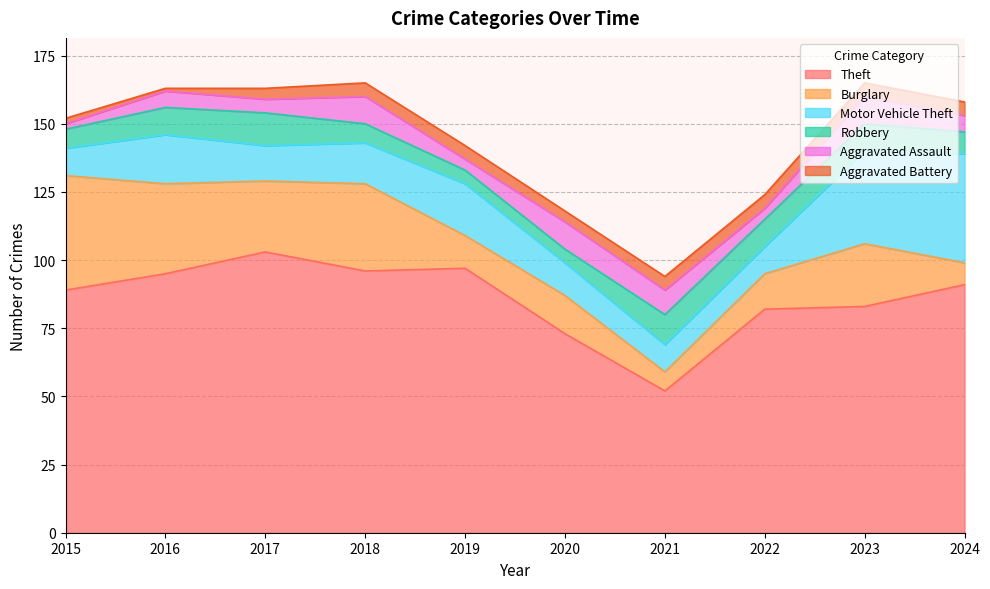

Reading left to right, list all the values displayed in this chart.

Theft: 89	95	103	96	97	73	52	82	83	91
Burglary: 42	33	26	32	12	14	7	13	23	8
Motor Vehicle Theft: 10	18	13	15	19	12	10	10	34	40
Robbery: 7	10	12	7	5	5	11	10	10	8
Aggravated Assault: 2	6	5	10	4	10	9	4	10	6
Aggravated Battery: 2	1	4	5	5	4	5	5	5	5